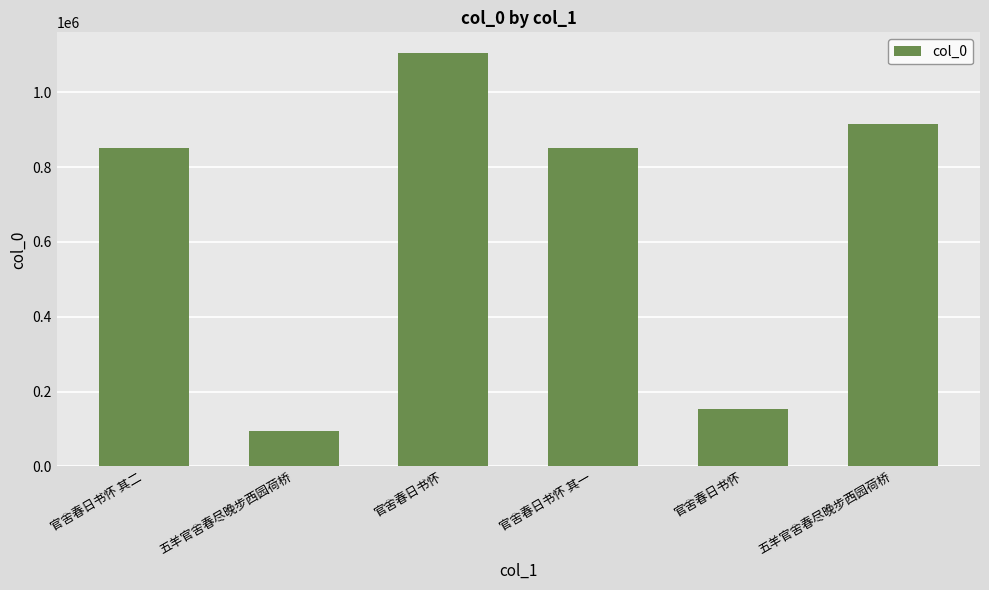

At which label does the data first exceed 852109?

官舍春日书怀